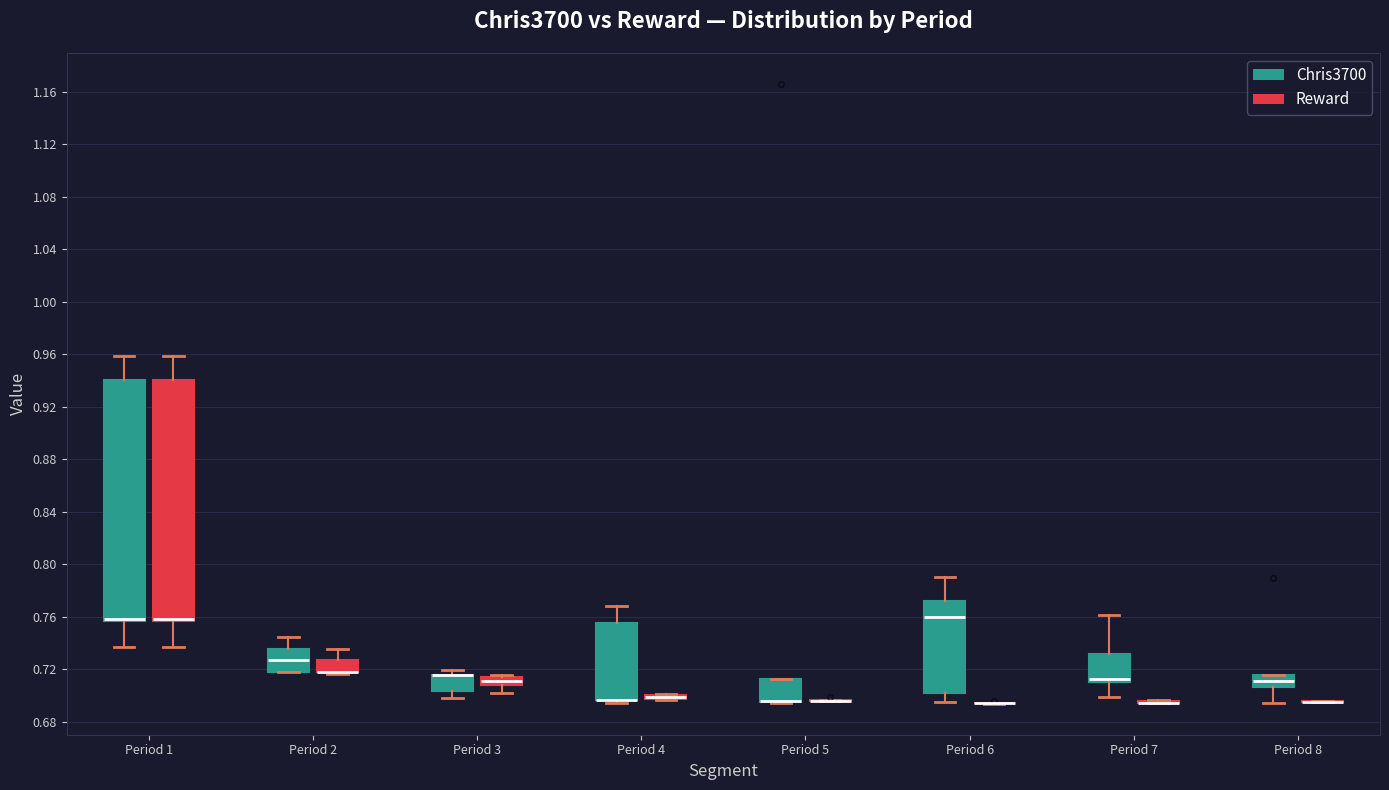

Where does the median line of the box for Period 2 (Chris3700) sit on the y-axis? The values are not printed on the chart, so give them approximately, as read against the axis.

0.725